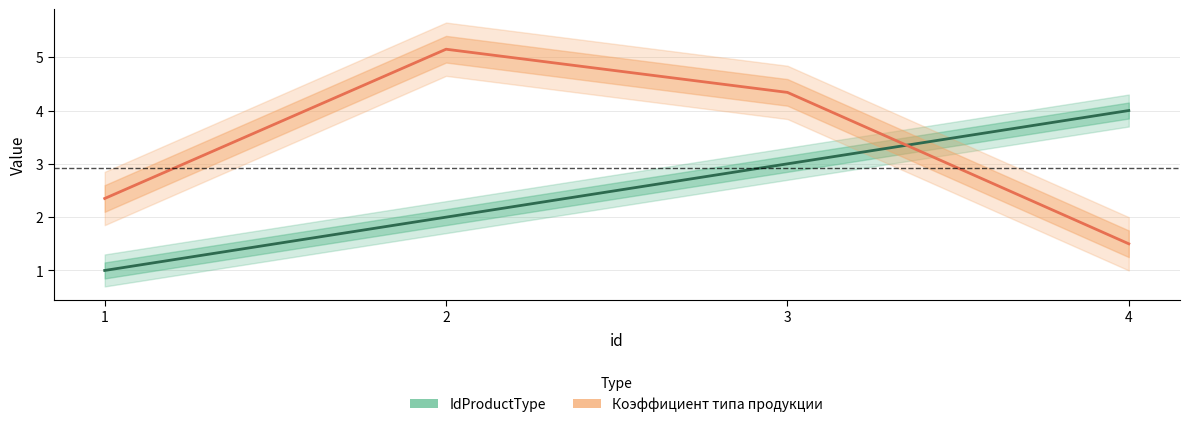

What is the value of the Коэффициент типа продукции point at the 2nd from the left?

5.2